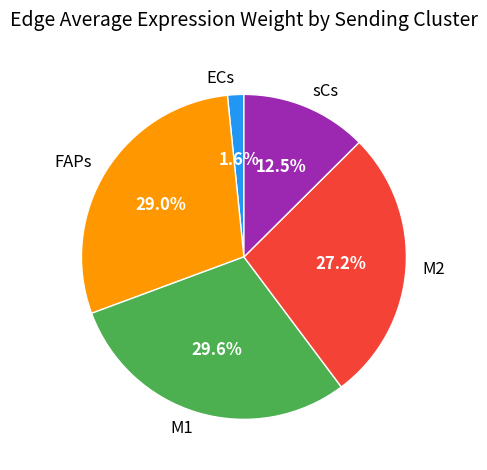

To the nearest percent, what is the difference between the FAPs and ECs slice percentages?

27%